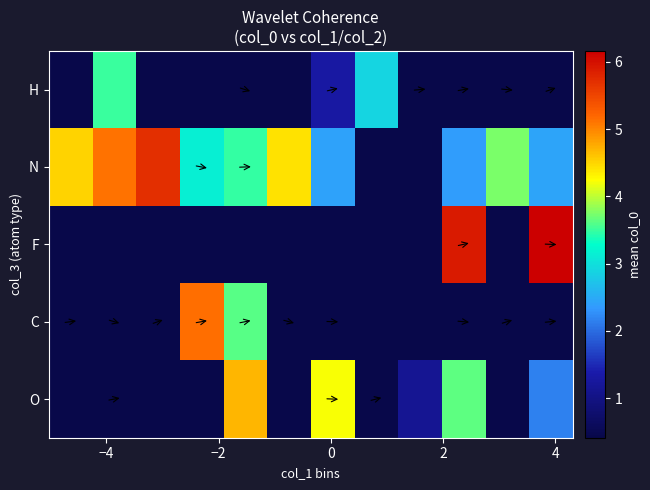

What is the smallest value displayed?

0.4